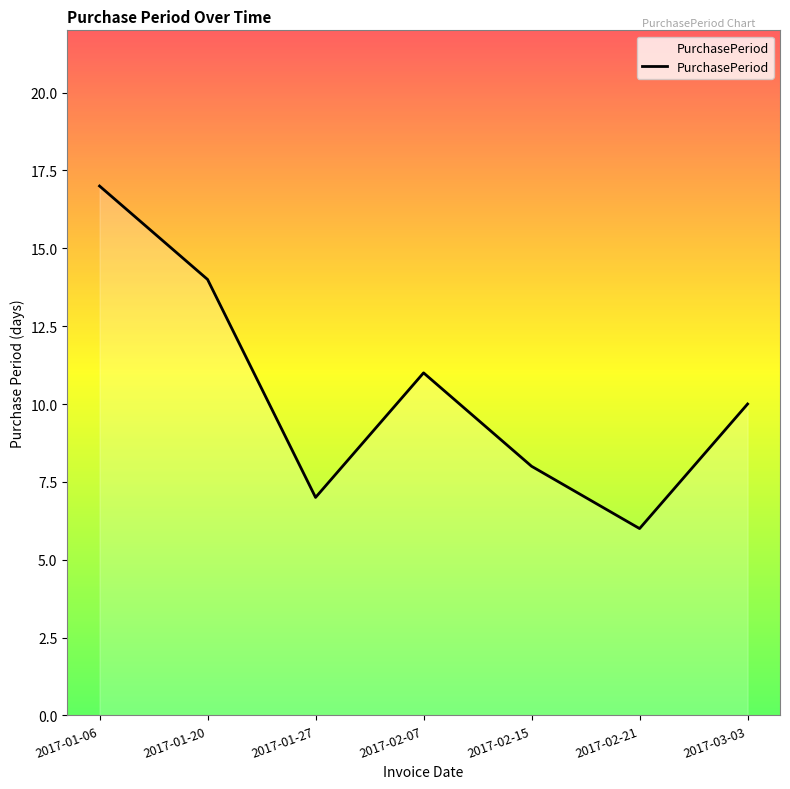

At which category does the chart reach its minimum across all series?

2017-02-21